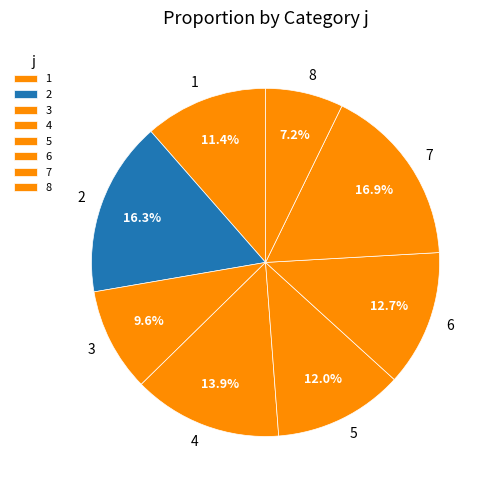

Rank the categories by value from highest to lowest.

7, 2, 4, 6, 5, 1, 3, 8